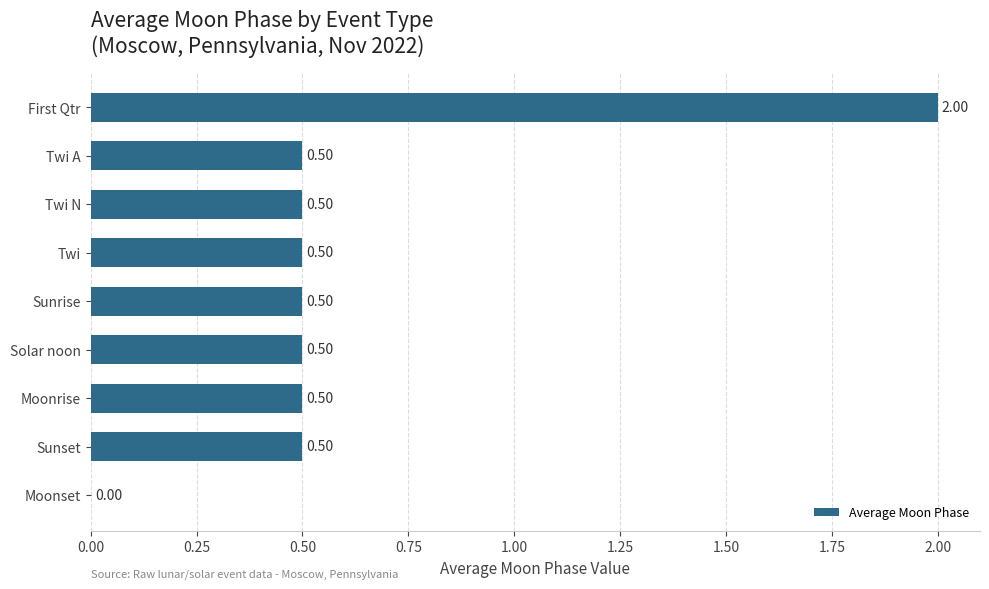

Between First Qtr and Solar noon, which is larger?

First Qtr